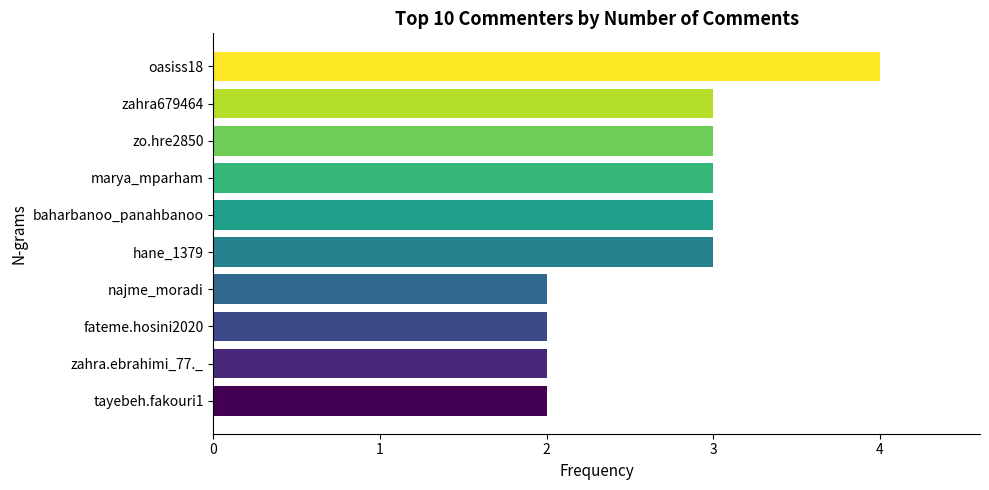

Count the values in the range 2 to 3.

9